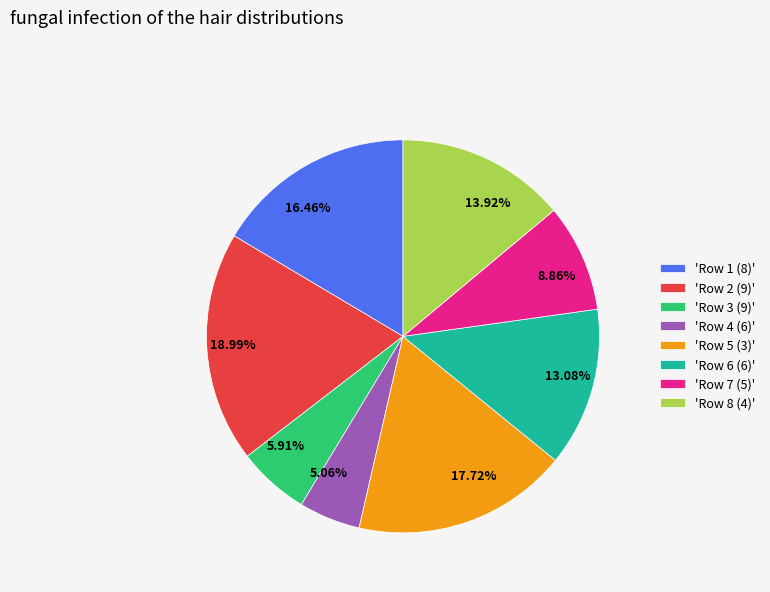

Combined, do 18.99% and 16.46% account for over 50%?

No